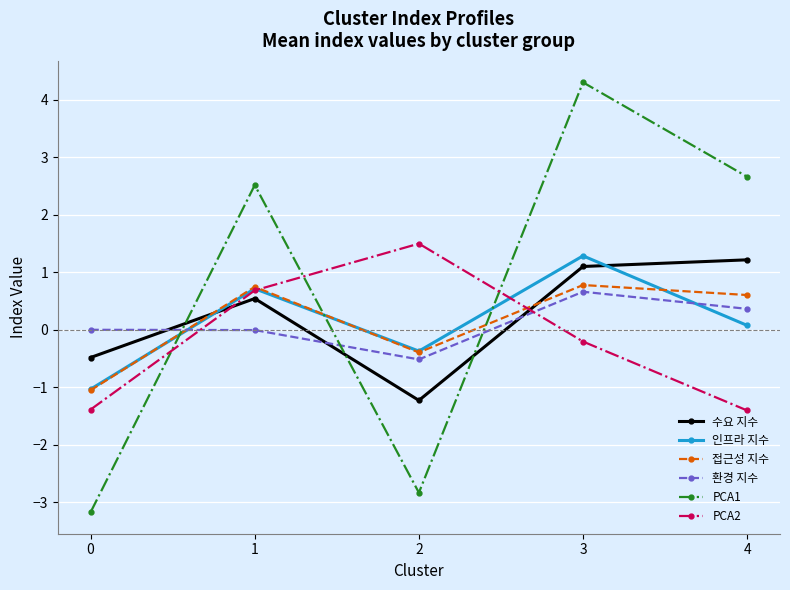

True or false: PCA2 and 인프라 지수 intersect in this chart.

True